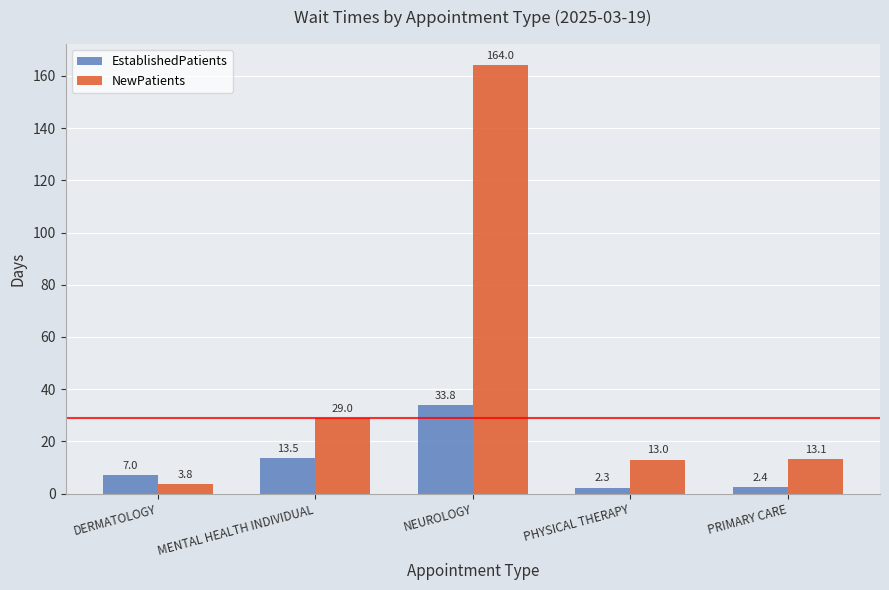

What is the lowest value of the NewPatients series?

3.8